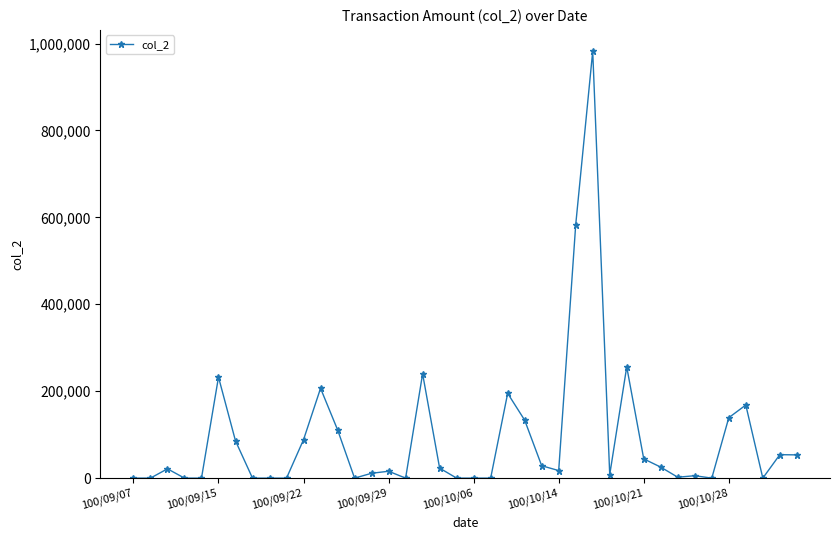

Count the number of data series in this chart.

1